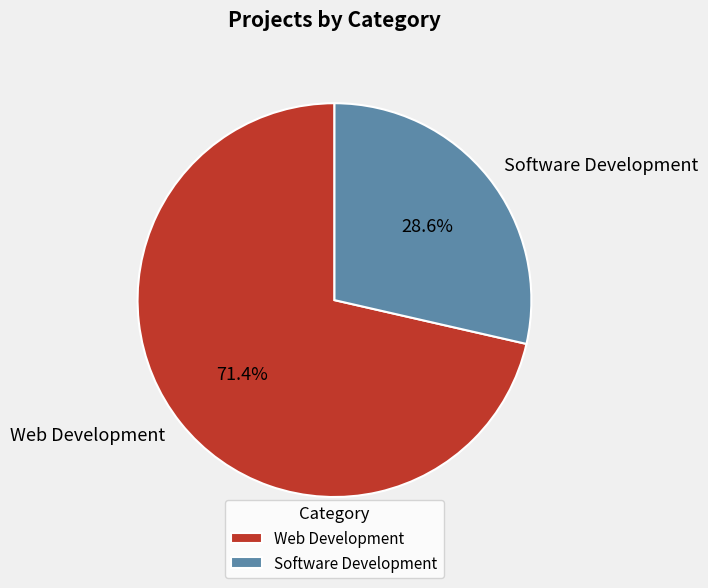

To the nearest percent, what percentage of the pie is Web Development?

71%